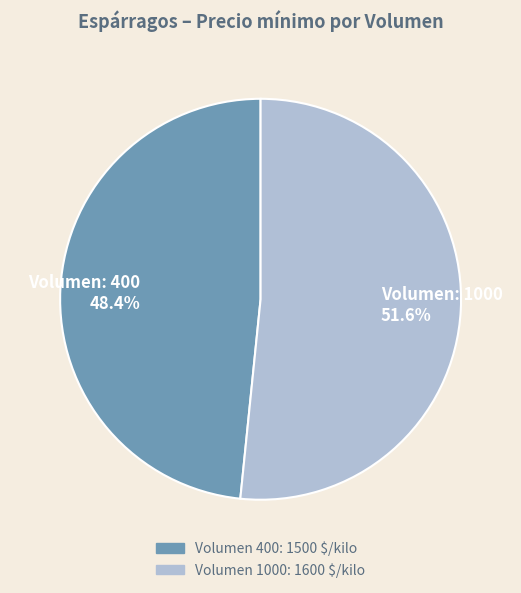

Is there a majority slice in this chart?

Yes